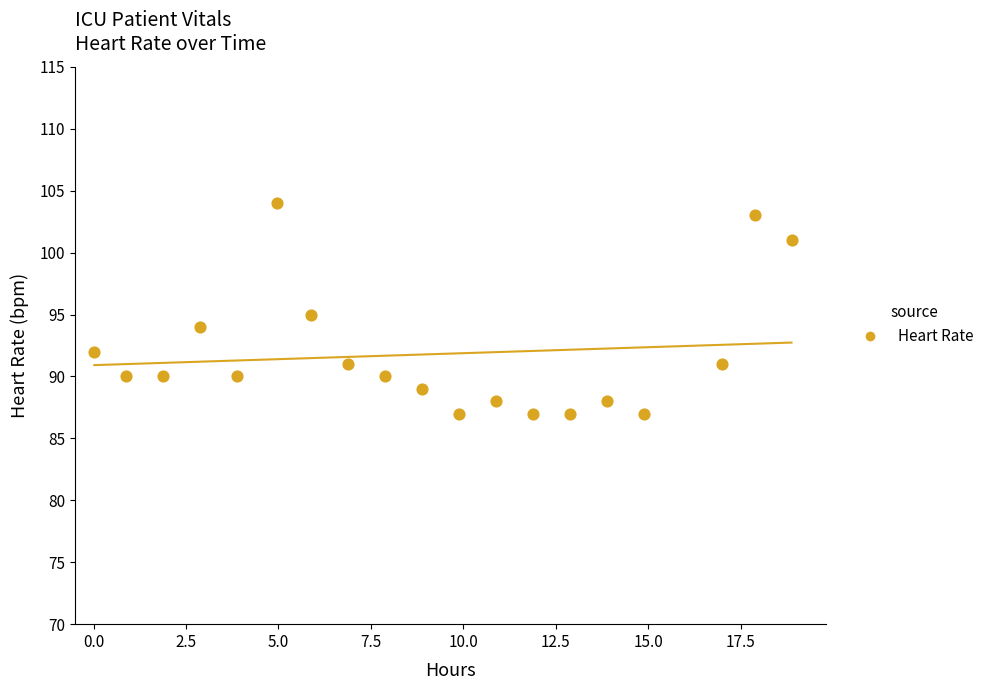

What is the range of Y values (max minus min)?

17